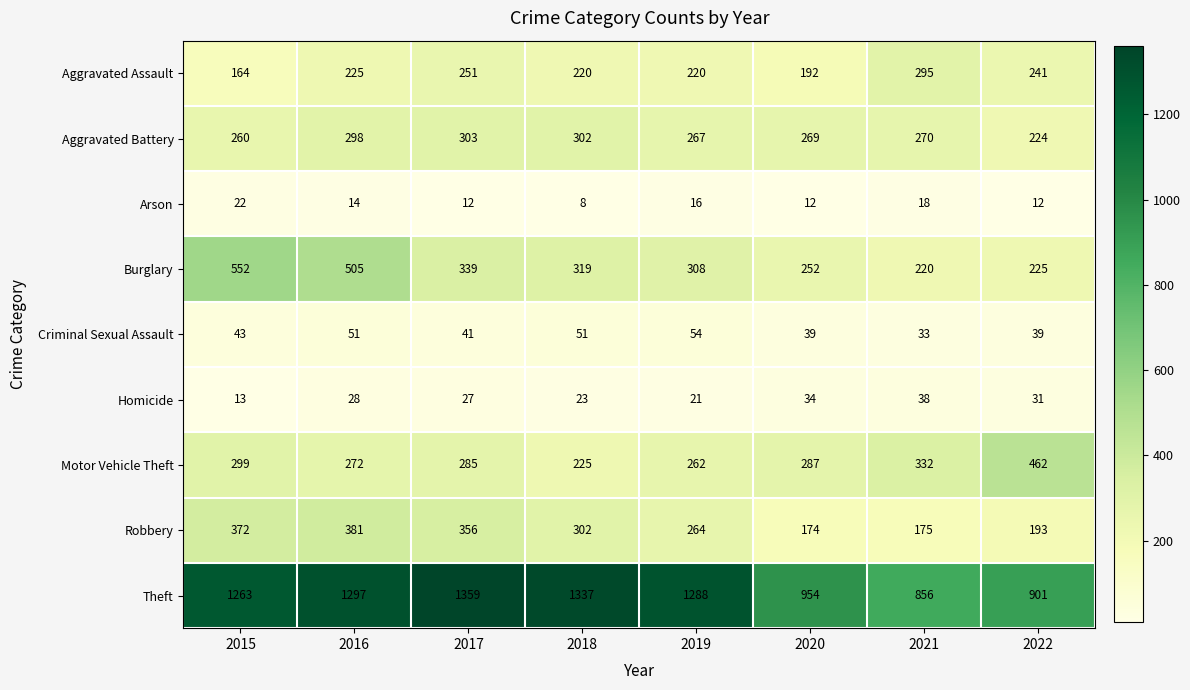

What is the spread (max minus min) of values at 2019?

1272